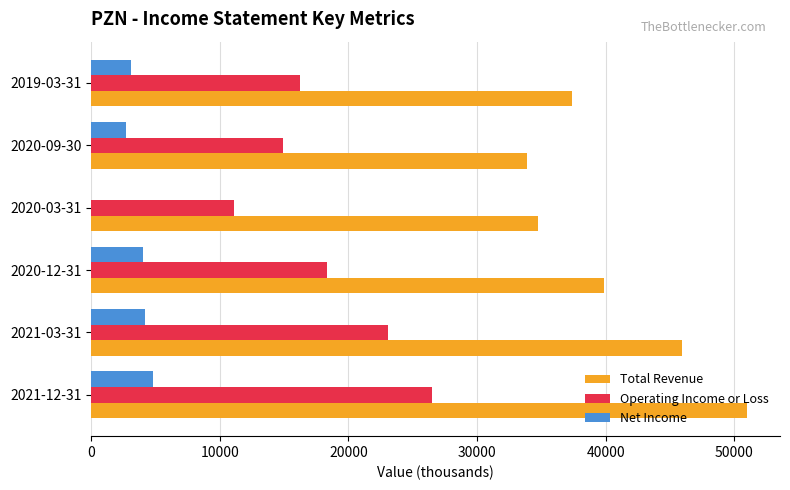

The value of Net Income at 2020-03-31 is 0. True or false?

True